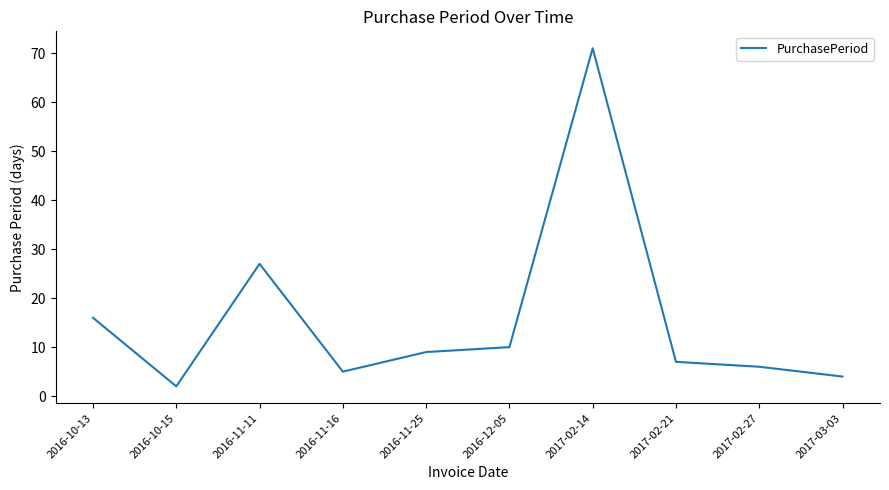

At which category does the data reach its first local peak?

2016-11-11